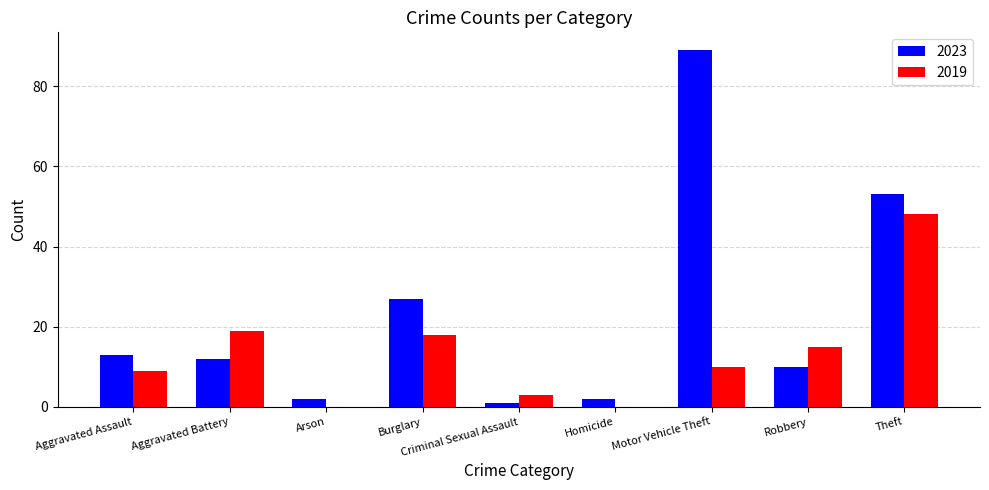

Between Arson and Robbery, which series saw the biggest shift?

2019